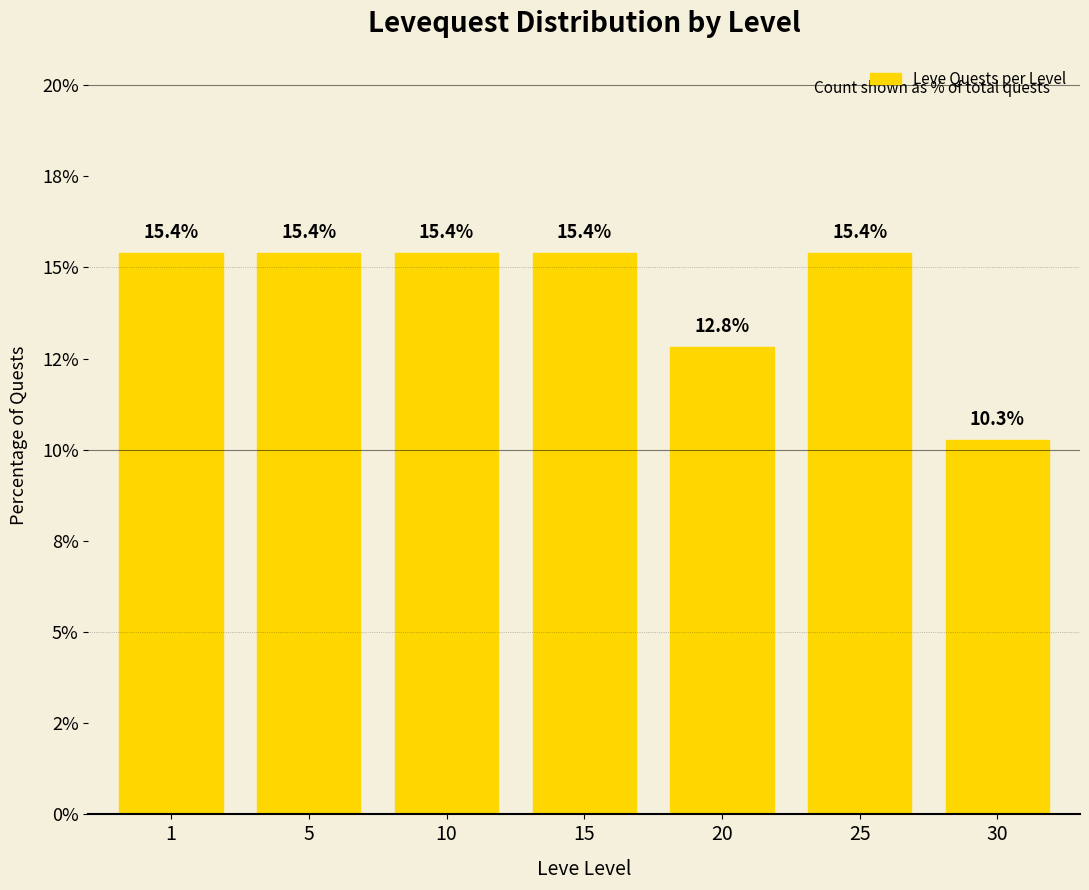

Are the bars horizontal?

No